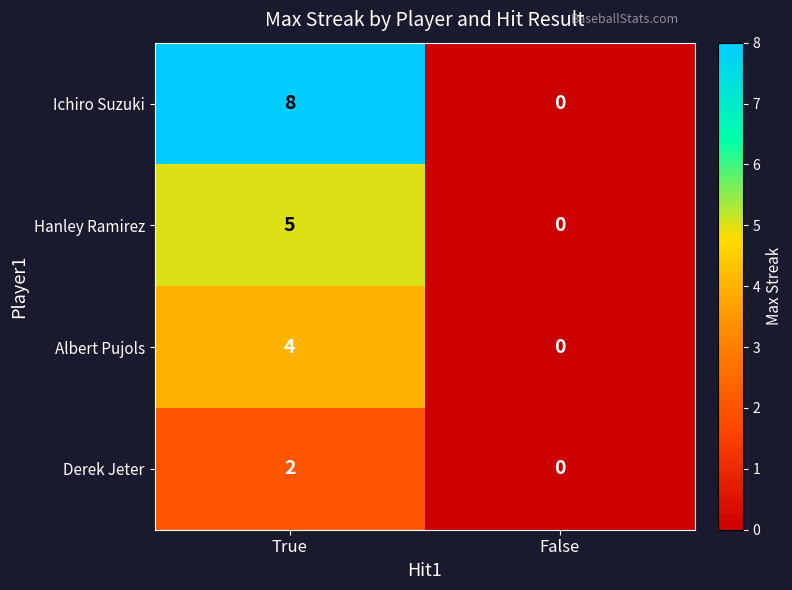

Reading left to right, list all the values displayed in this chart.

Ichiro Suzuki: 8	0
Hanley Ramirez: 5	0
Albert Pujols: 4	0
Derek Jeter: 2	0